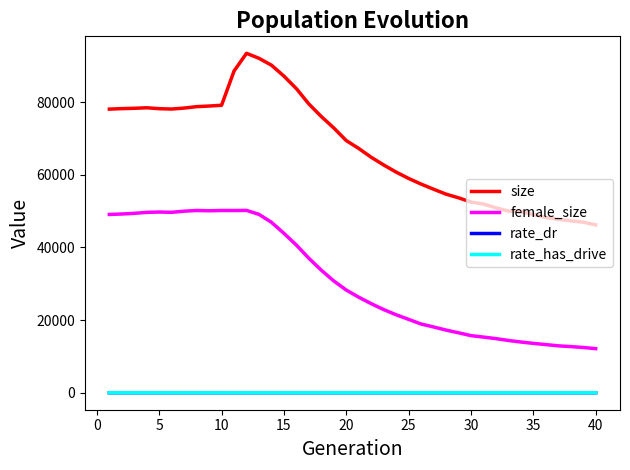

What is the minimum value for size?

46199.0